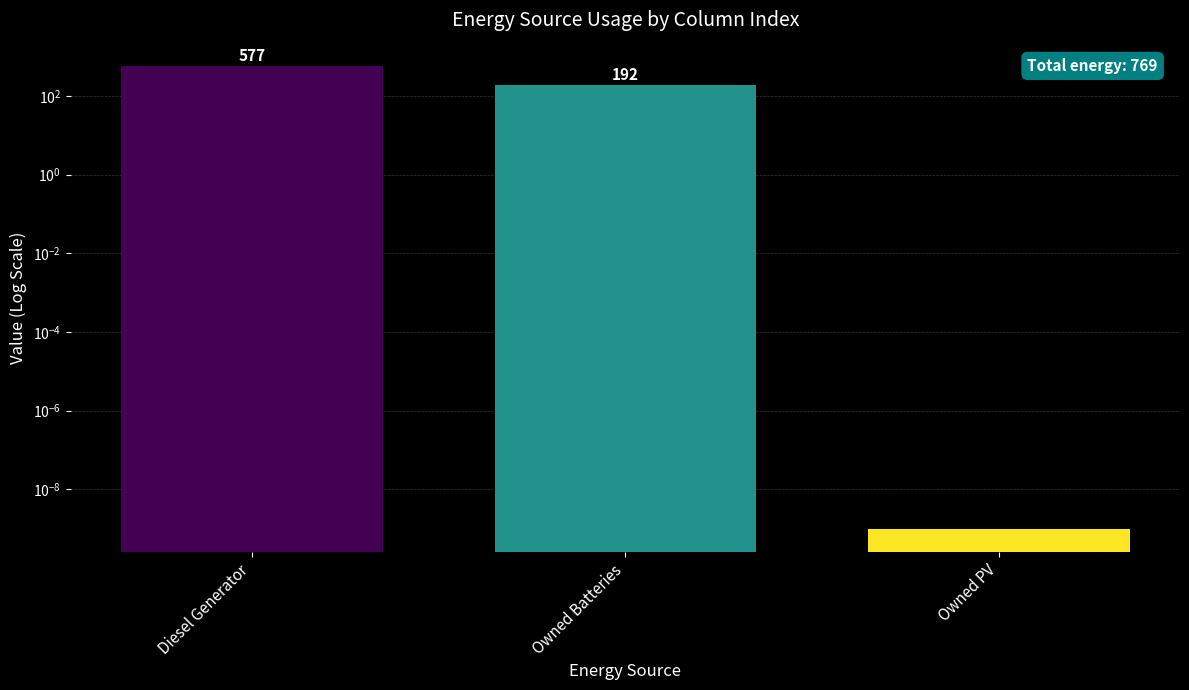

How many series are shown in this chart?

1